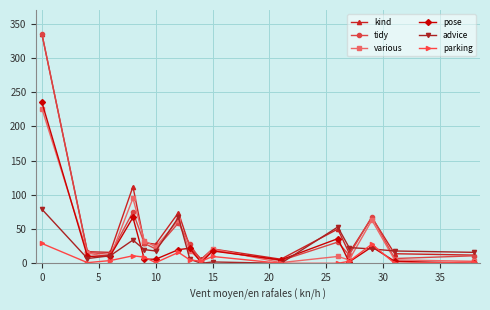

What is the difference between the maximum and second lowest values in the tidy series?

331